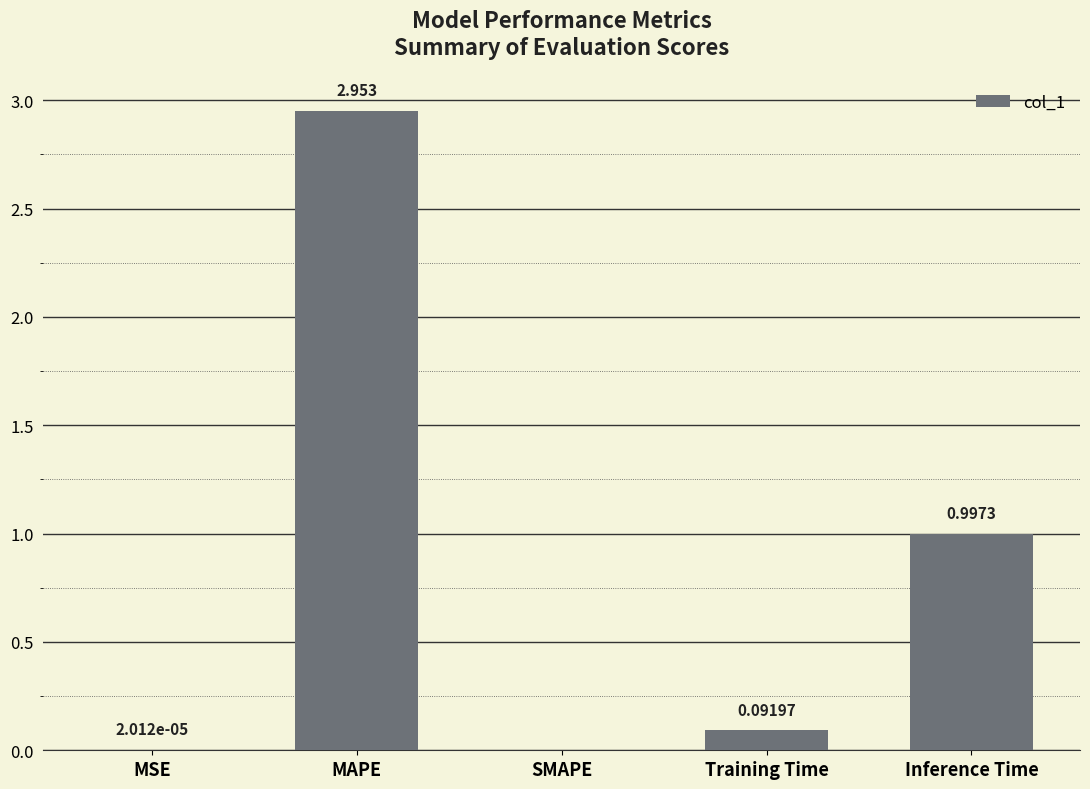

At which category does the chart reach its peak across all series?

MAPE